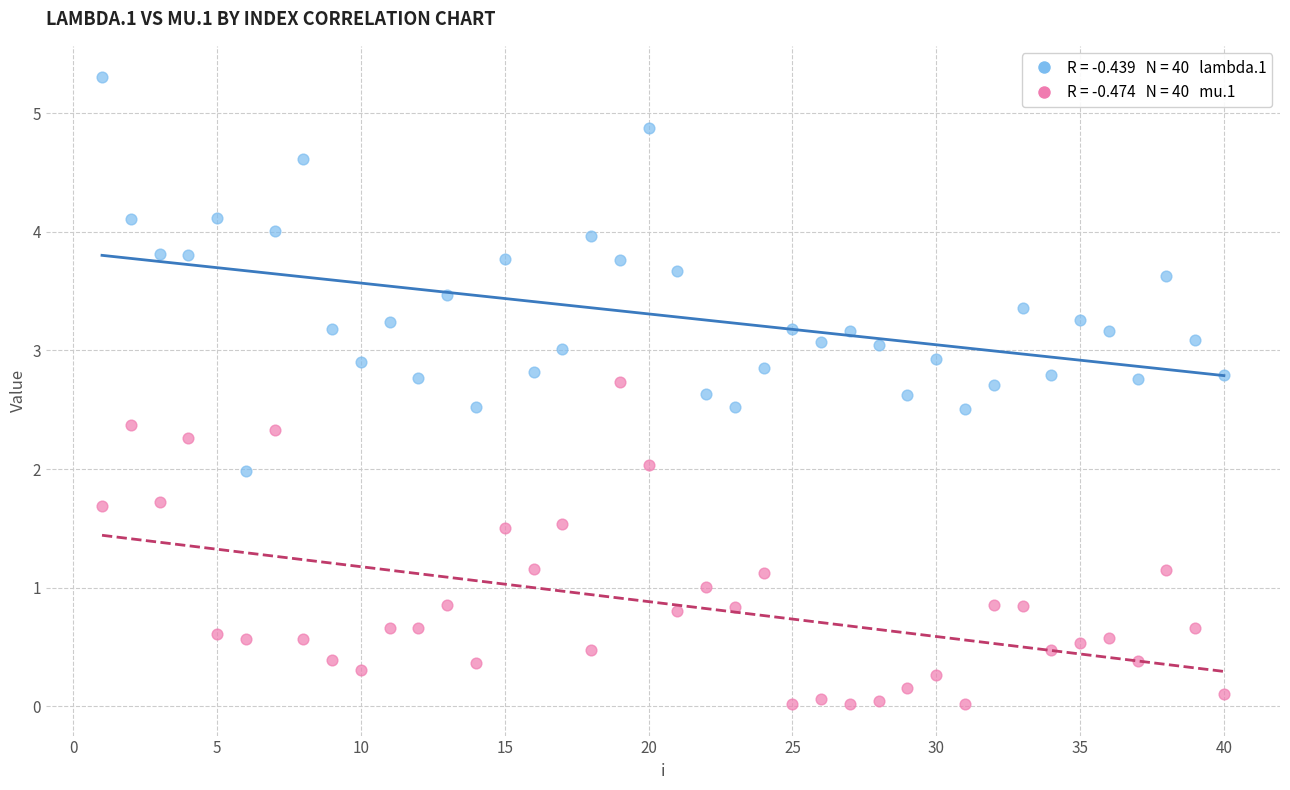

Across all data points, what is the range of Y values (max minus min)?

5.3